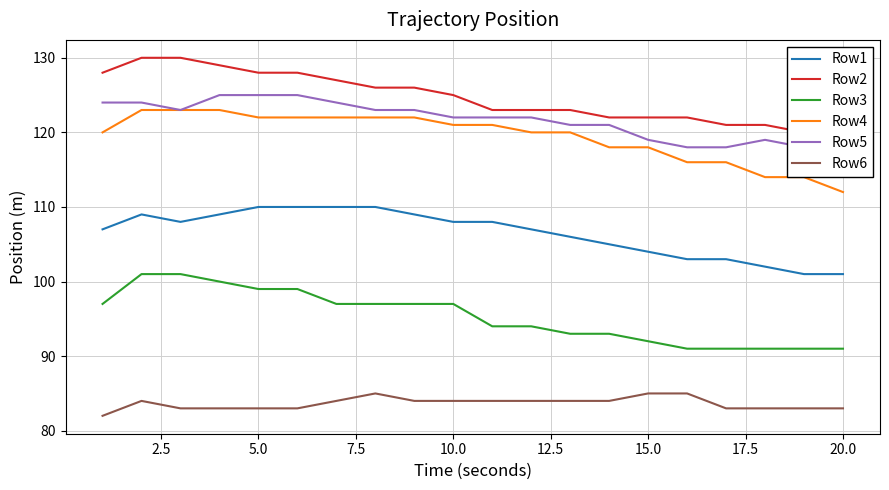

What is the average value of the Row6 series?

84